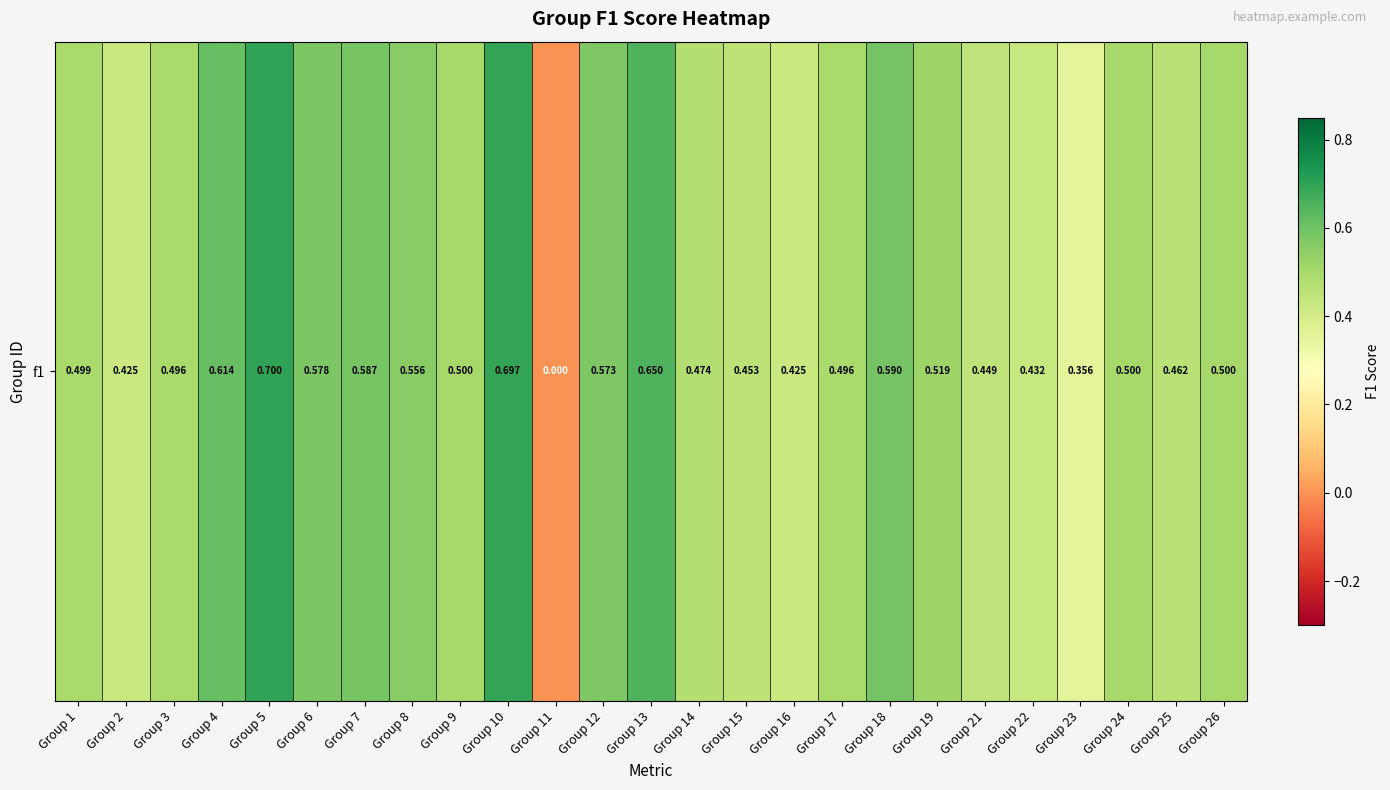

True or false: the data shows 0.8 at Group 17.

False